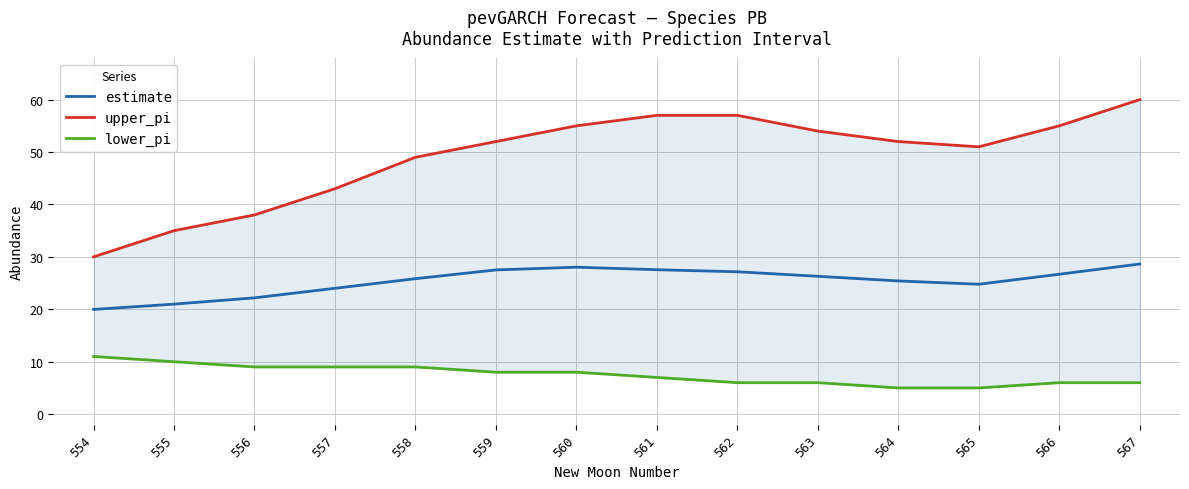

Which category has the highest value across all series?

567